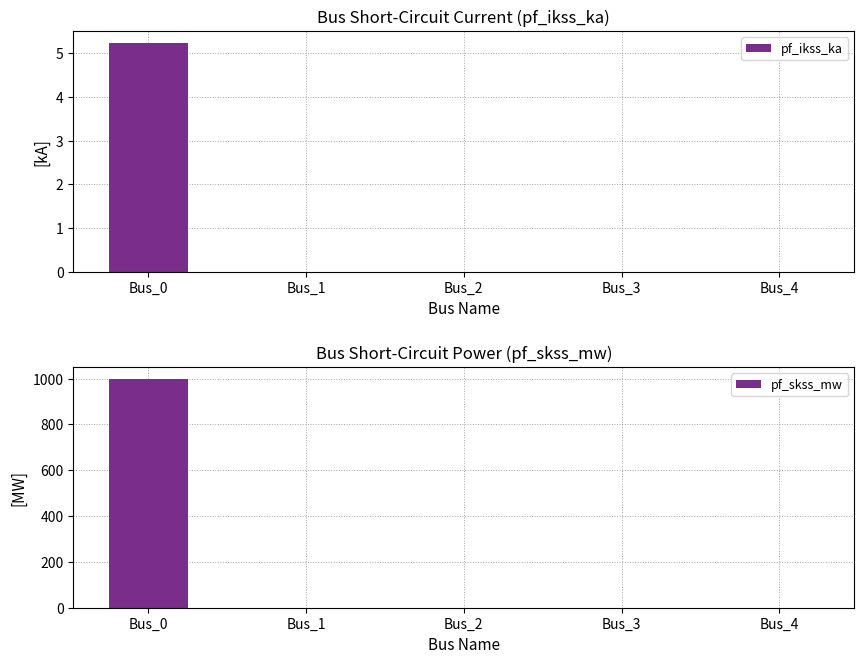

Are the bars grouped side by side (vs. stacked)?

Yes